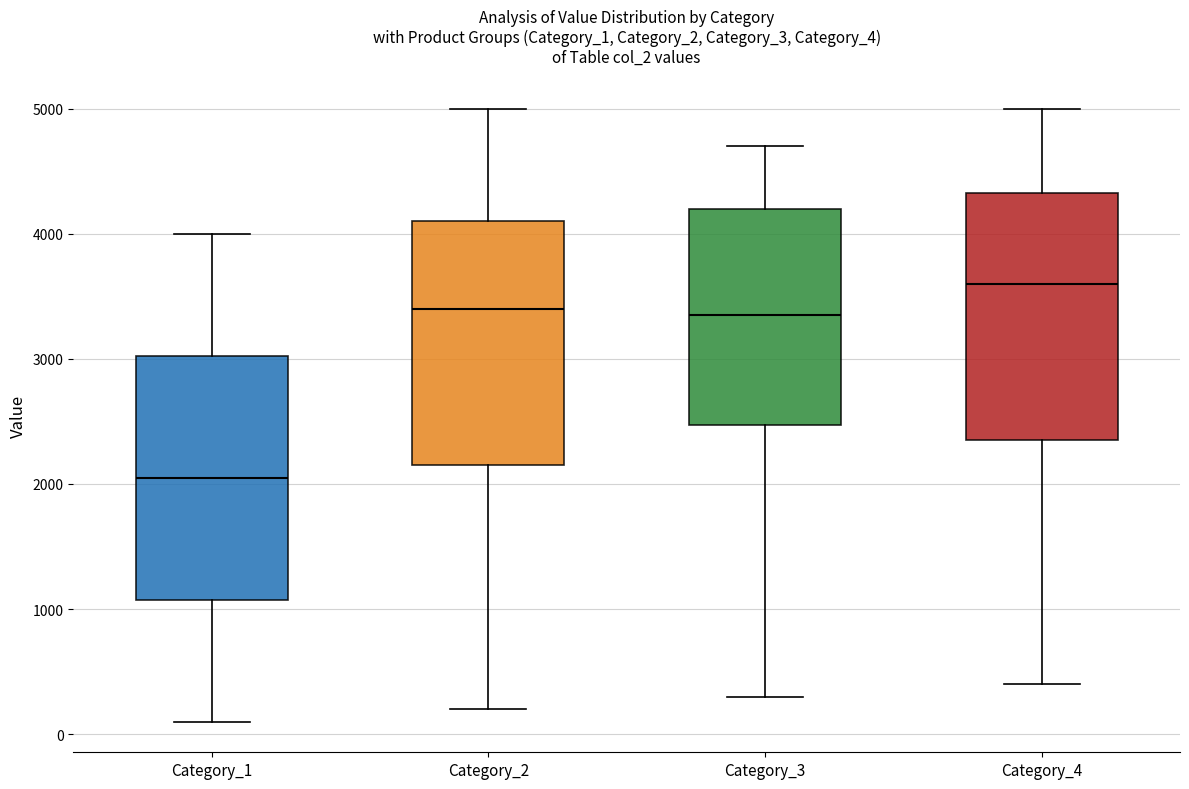

Reading left to right, transcribe this box plot: for each box, give where its median line is, the range the box spans, and where its two whiskers end, as read against the y-axis. The values are not printed on the chart, so give them approximately, as read against the axis.

Category_1: median 2100, box 1100 to 3000, whiskers 100 to 4000
Category_2: median 3400, box 2200 to 4100, whiskers 200 to 5000
Category_3: median 3400, box 2500 to 4200, whiskers 300 to 4700
Category_4: median 3600, box 2400 to 4300, whiskers 400 to 5000